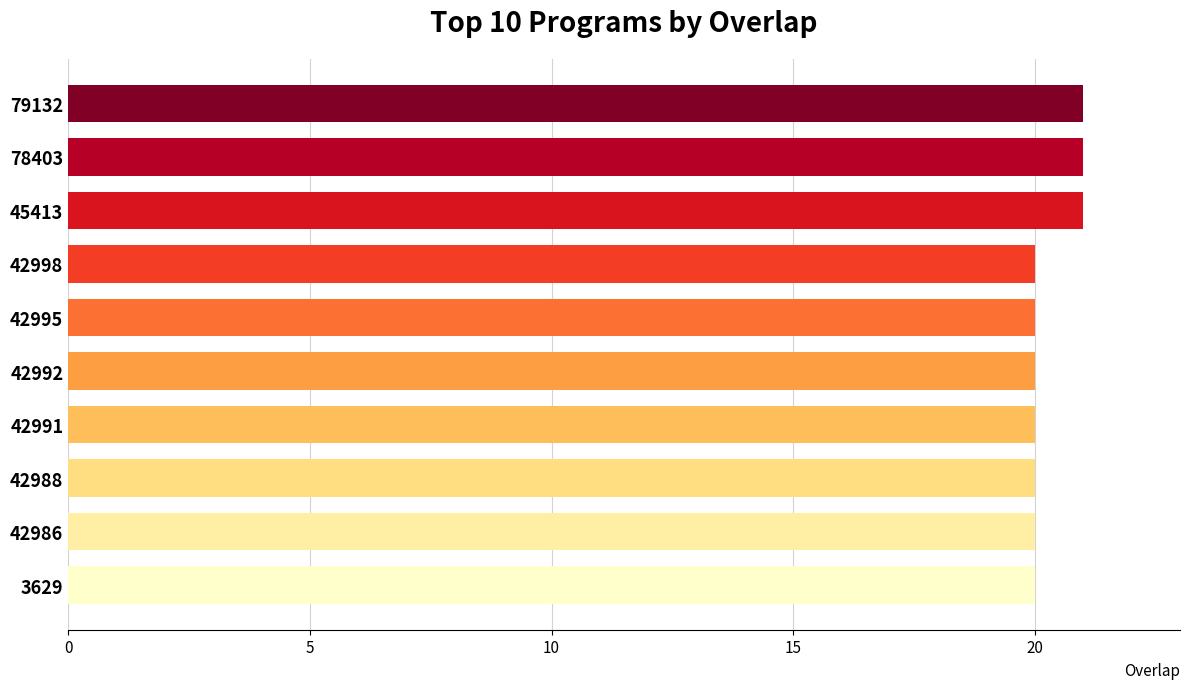

What is the smallest value displayed?

20